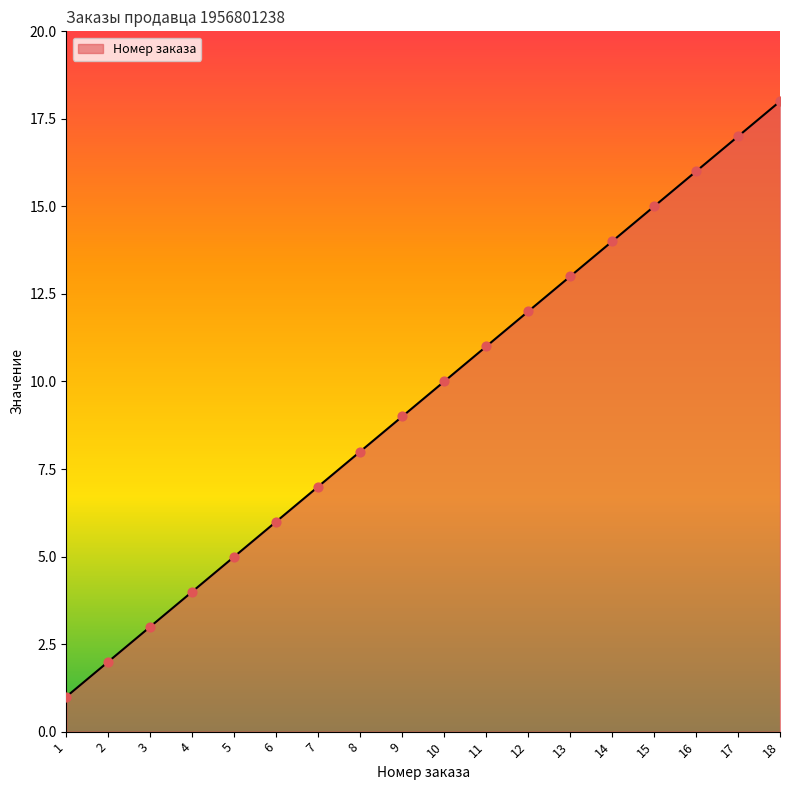

Between 17 and 16, which is larger?

17